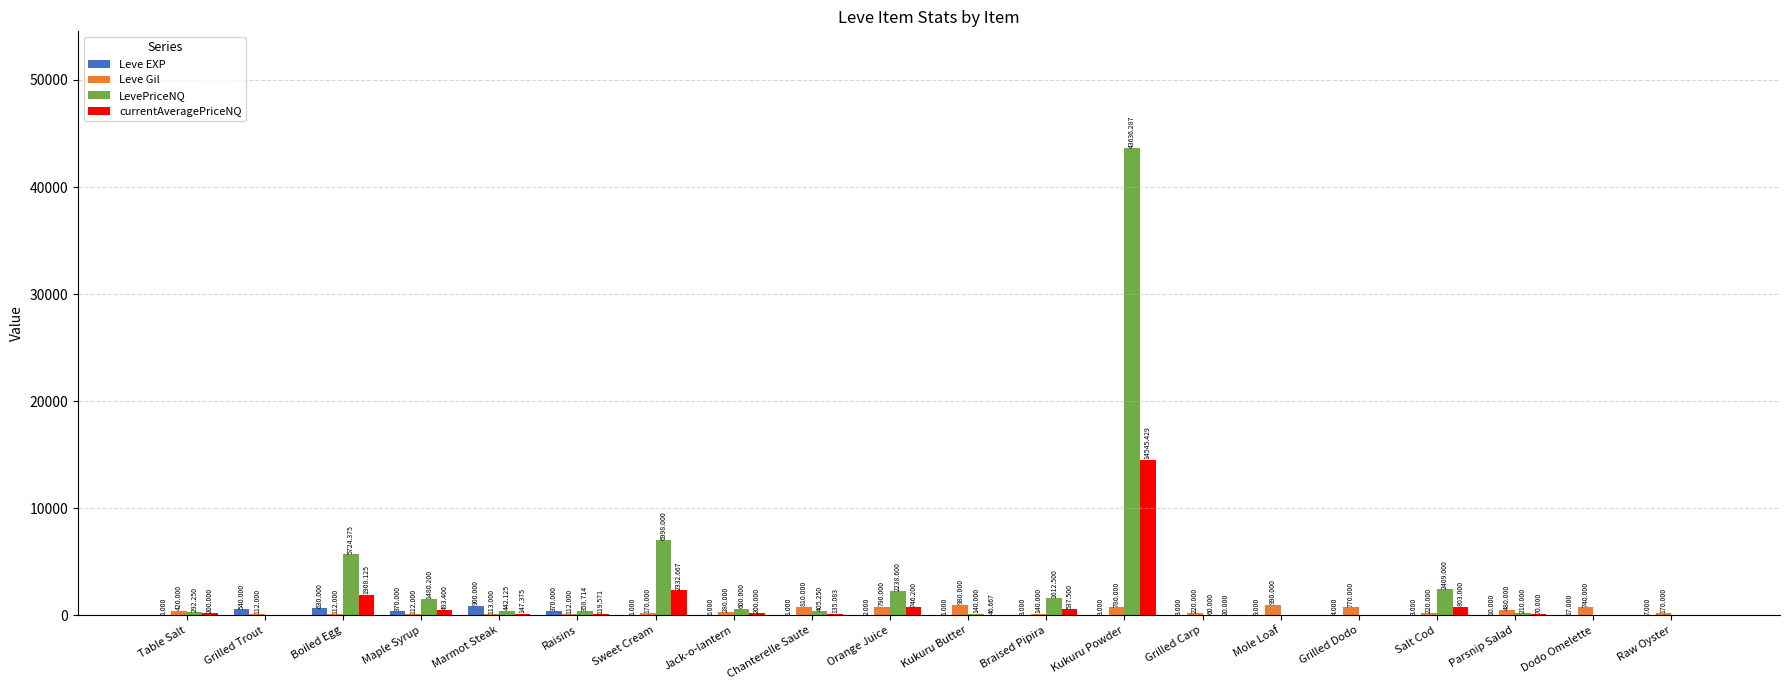

At which category is the sum across all series the highest?

Kukuru Powder